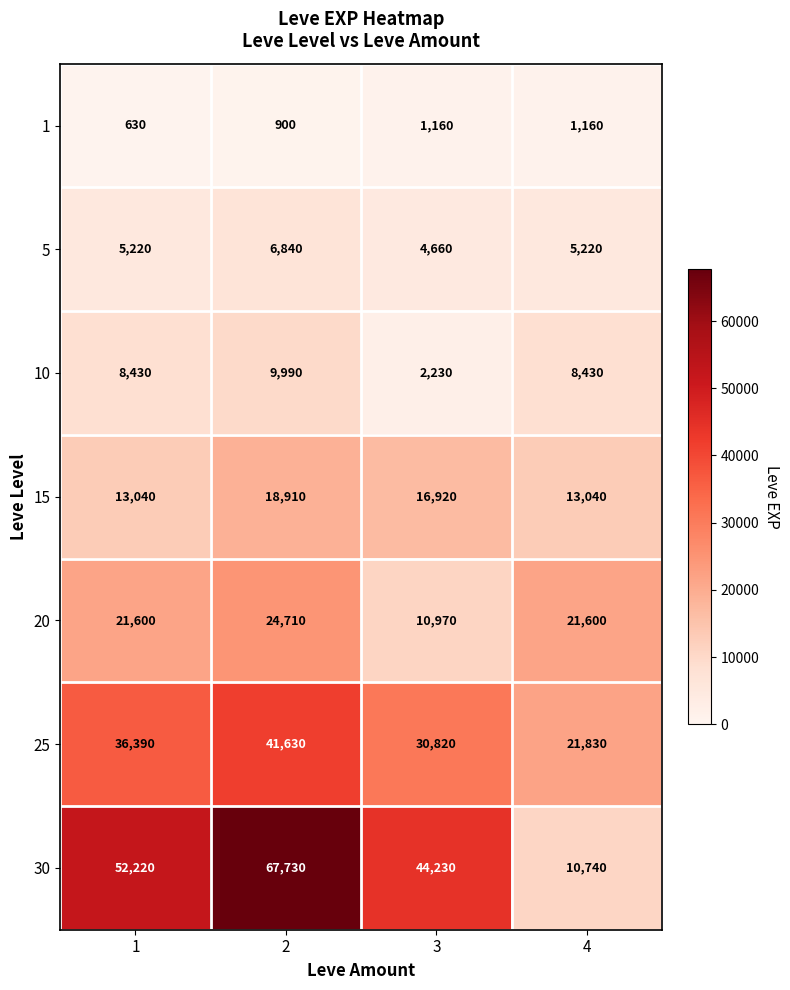

Read the 5 value at 4, to the nearest 10.

5220